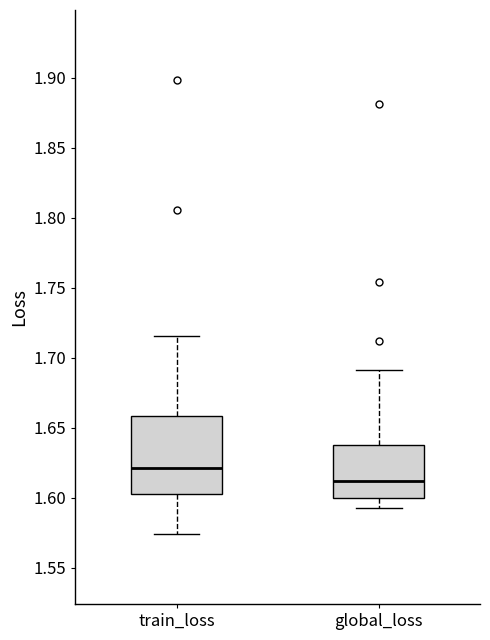

Where does the lower whisker of the box for global_loss end on the y-axis? The values are not printed on the chart, so give them approximately, as read against the axis.

1.595